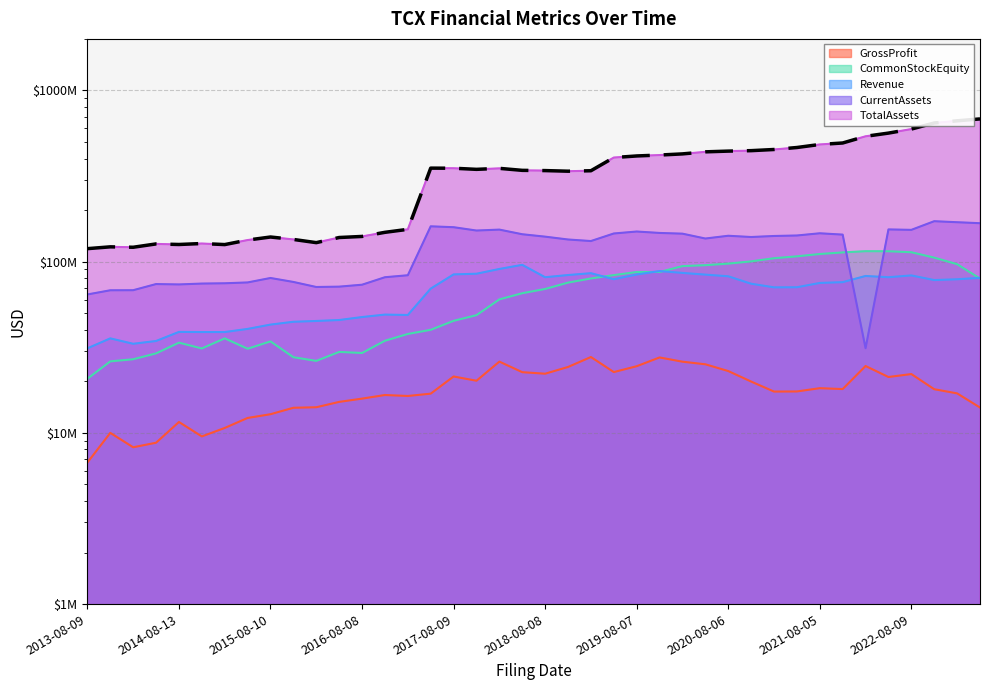

Reading left to right, what are all the values shown in this chart?

119100370	122036528	121352829	126933527	125961440	127613205	125795866	133697259	139297190	134804829	129130679	138351269	140358705	148347941	154413372	351716092	351256944	346020309	350650335	341360951	340282000	337495000	339575000	405460000	414288000	419342000	425918000	437840000	442191000	444923000	451903000	464103000	483532000	493198000	539596000	563379000	594709000	645467000	664747000	681669000